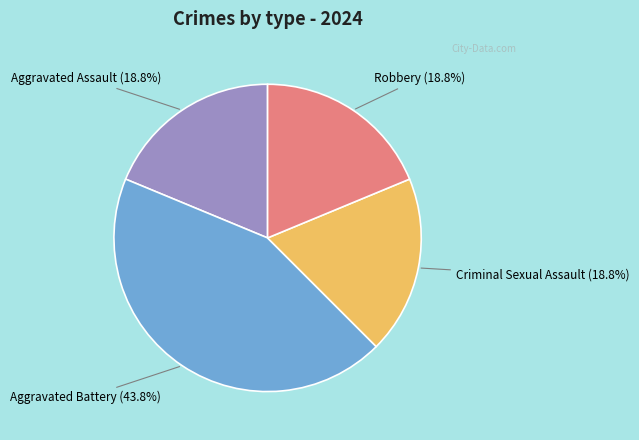

How many segments does this pie chart have?

4